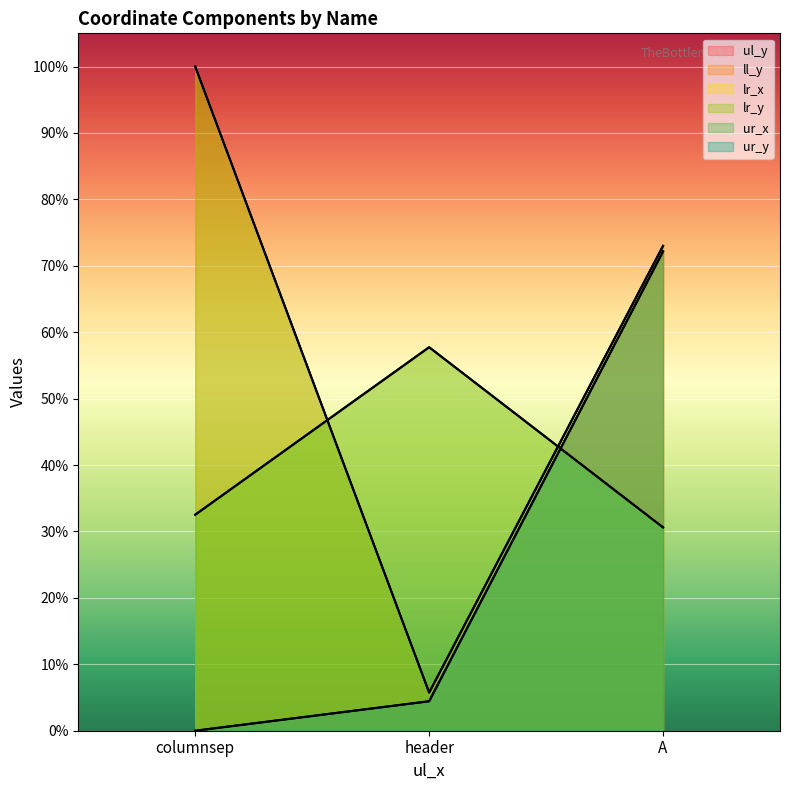

Is the value of ur_x at header greater than the value of lr_y at columnsep?

No